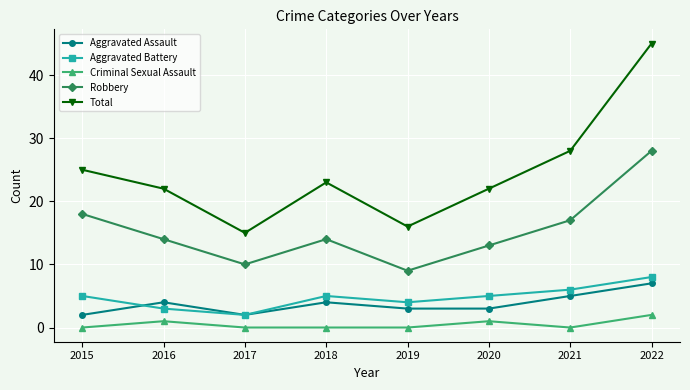

Is the value of Criminal Sexual Assault at 2019 greater than the value of Aggravated Assault at 2016?

No